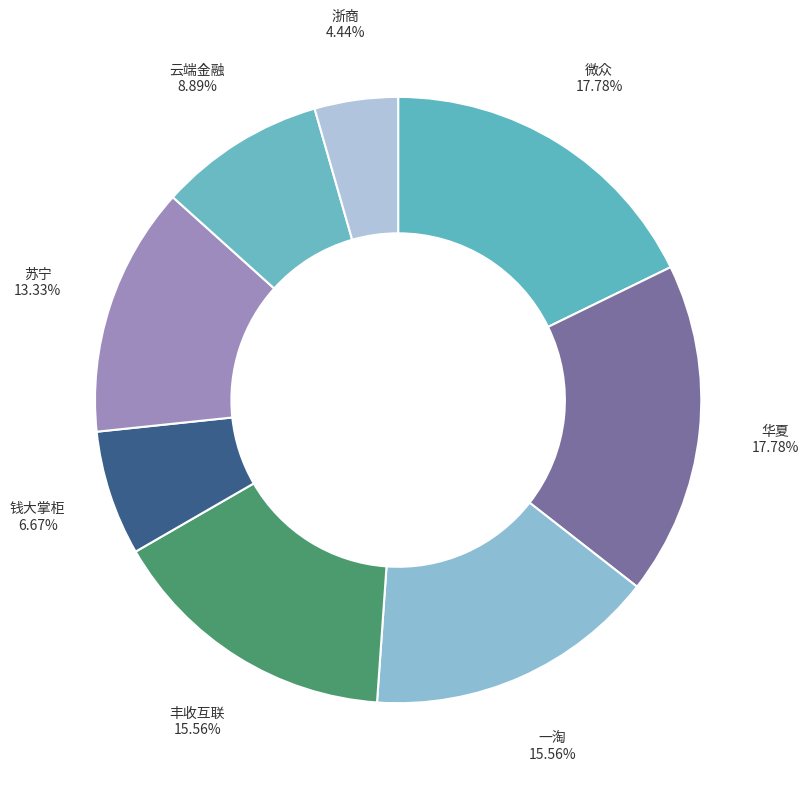

What is the ratio of the value at 微众 to the value at 钱大掌柜?

2.7